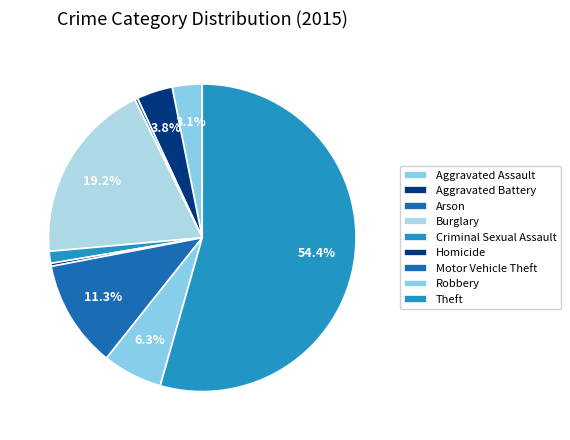

Approximately how many times larger is the value at Aggravated Assault compared to Motor Vehicle Theft?

0.3